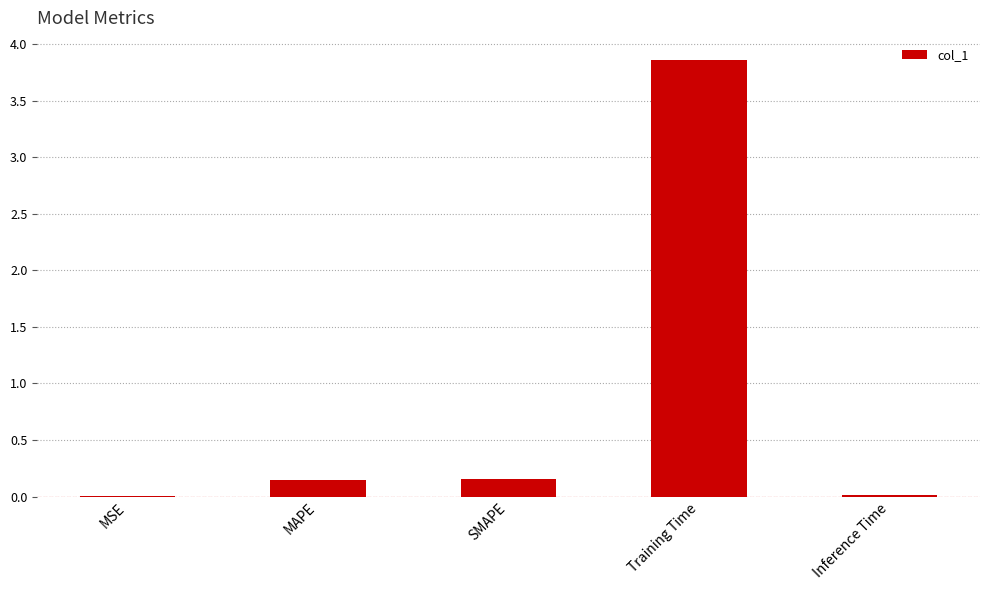

Which has a higher value, Inference Time or Training Time?

Training Time